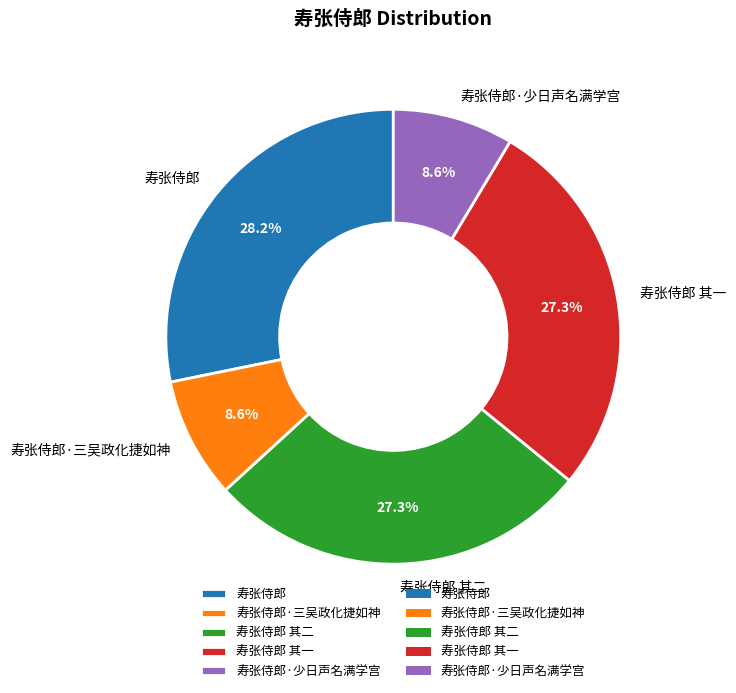

What is the largest slice in the pie chart?

寿张侍郎